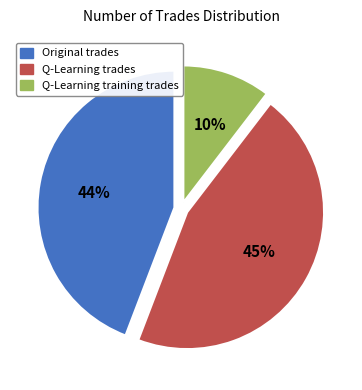

Does any single category account for the majority?

No